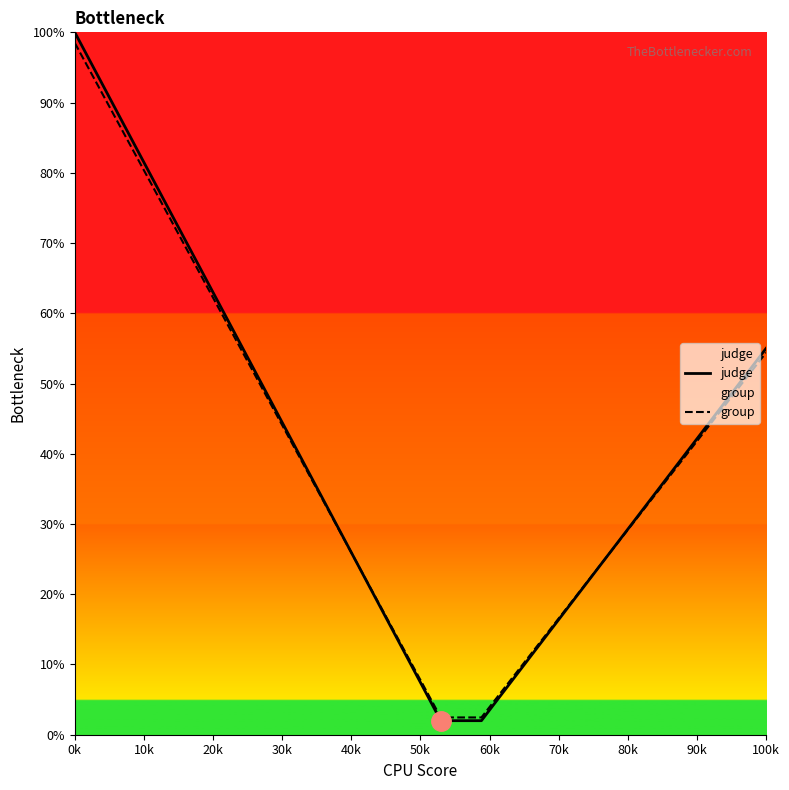

What is the maximum value shown in the chart?

100.0